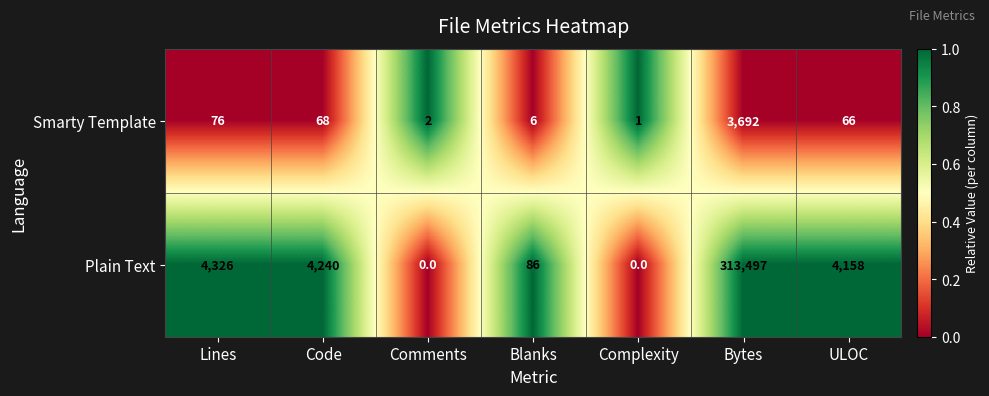

The value of Plain Text at Code is 4240. True or false?

True